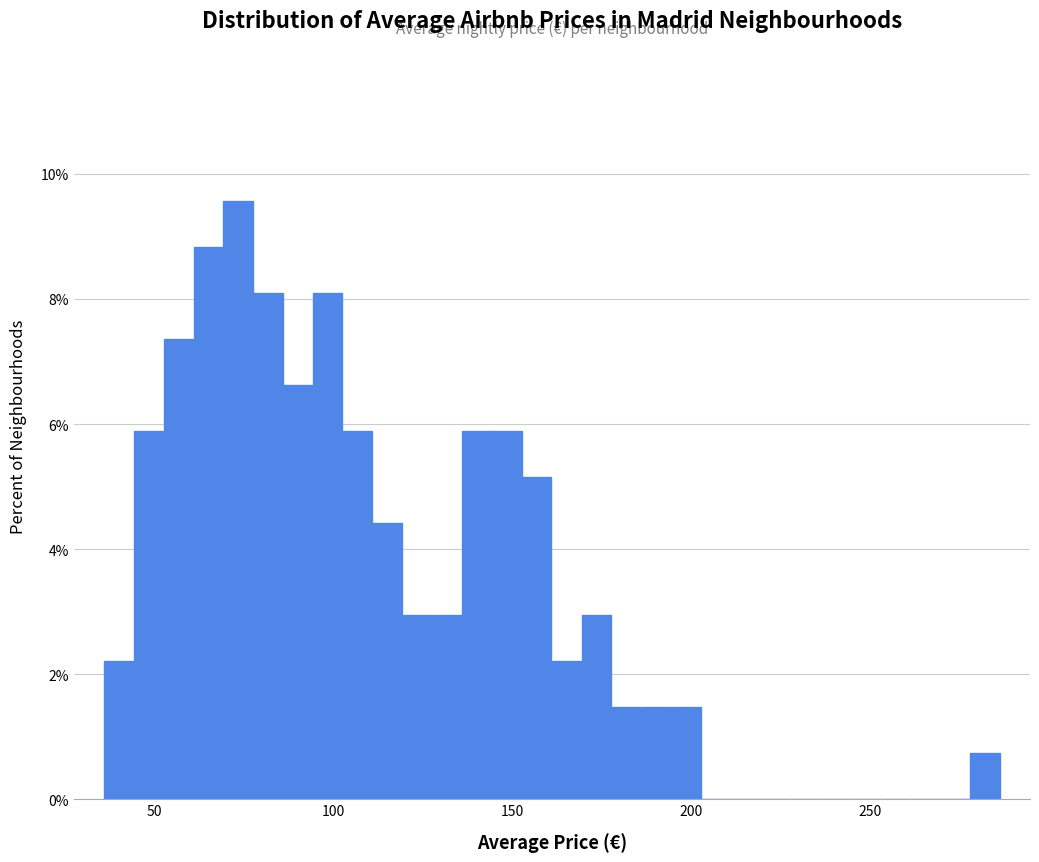

Around what value on the x-axis is the tallest bar? Give the approximate position of its centre, as read against the axis.

75